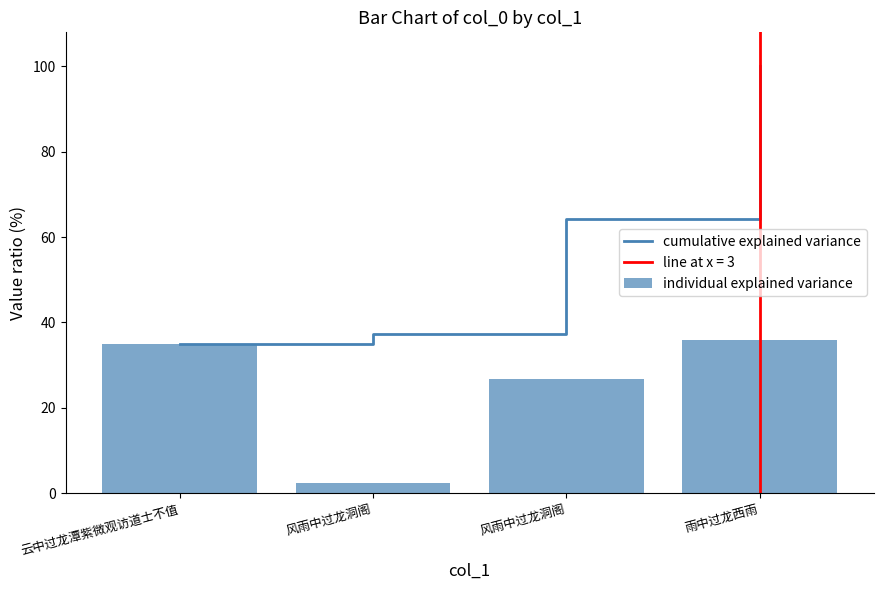

What is the minimum value for cumulative explained variance?

34.9